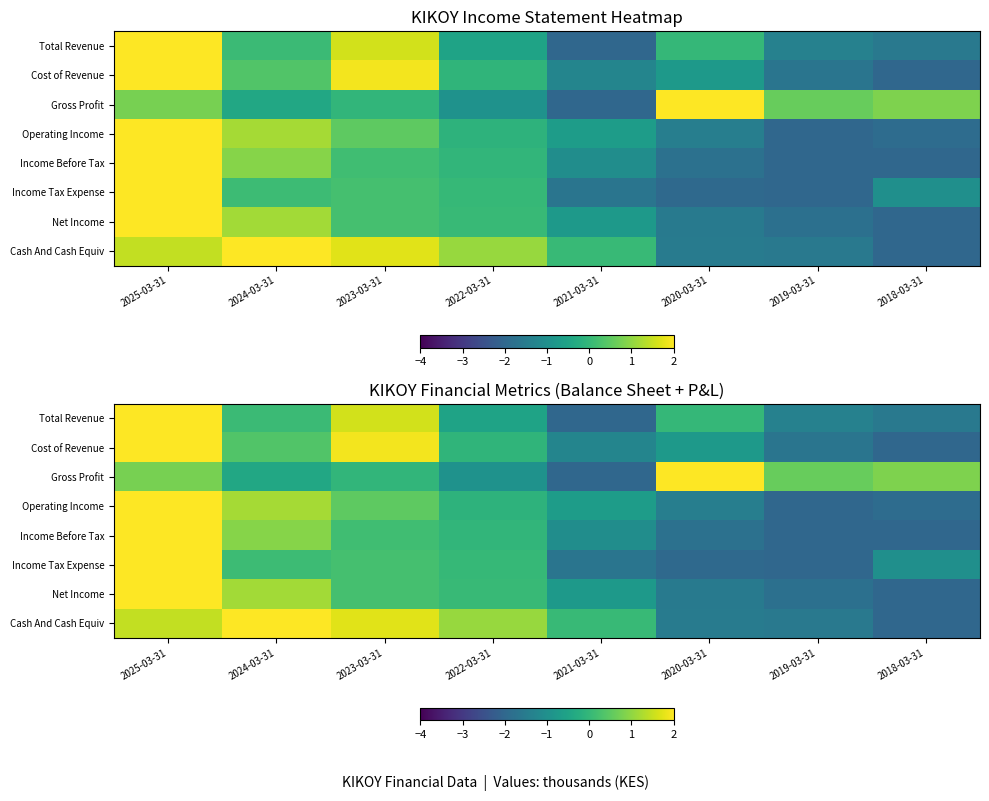

Which category has the highest value in the Cost of Revenue series?

2025-03-31